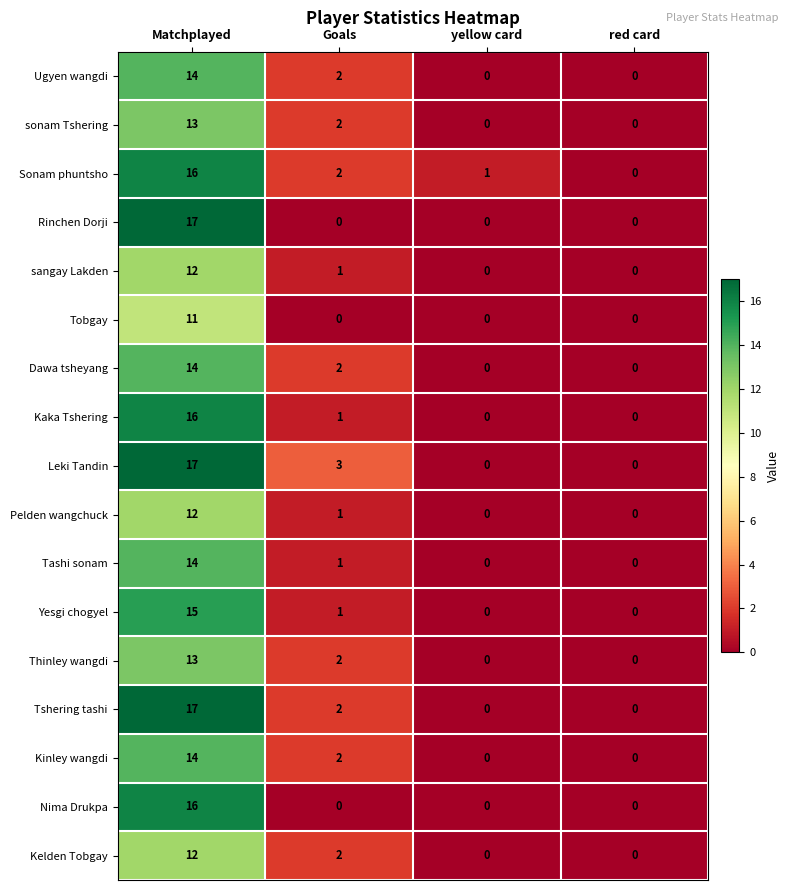

At how many categories does at least one series exceed 15?

1